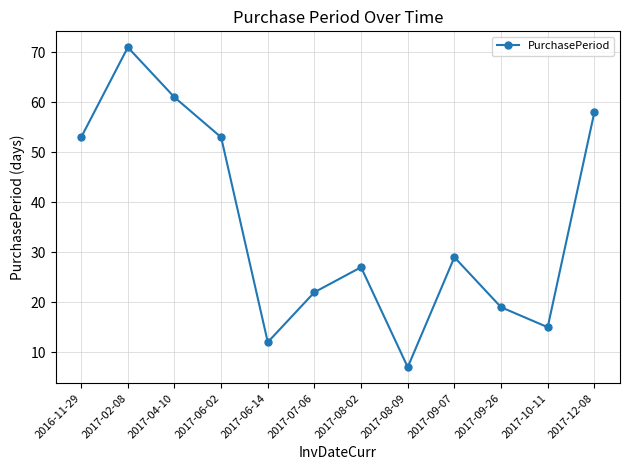

Reading right to left, what are all the values shown in this chart?

58	15	19	29	7	27	22	12	53	61	71	53